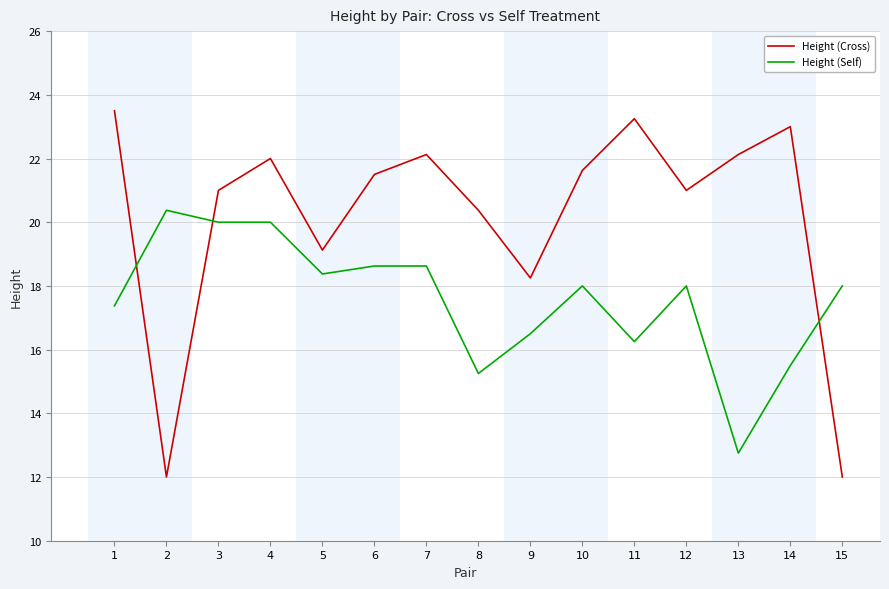

What is the greatest value displayed?

23.5